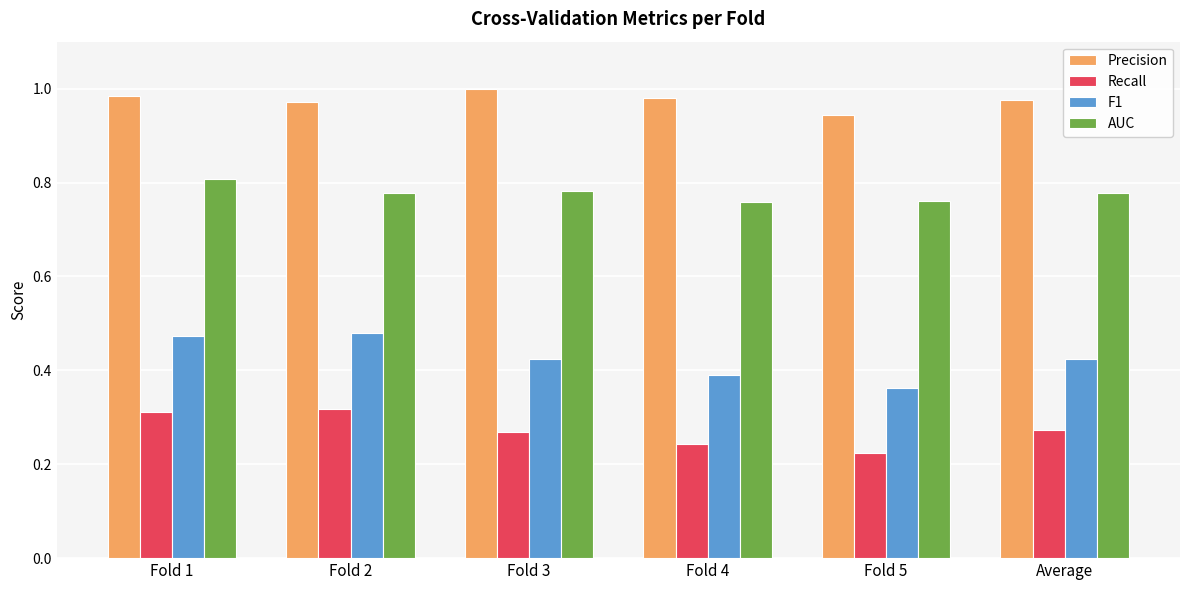

What is the total value across all series at Fold 3?

2.5